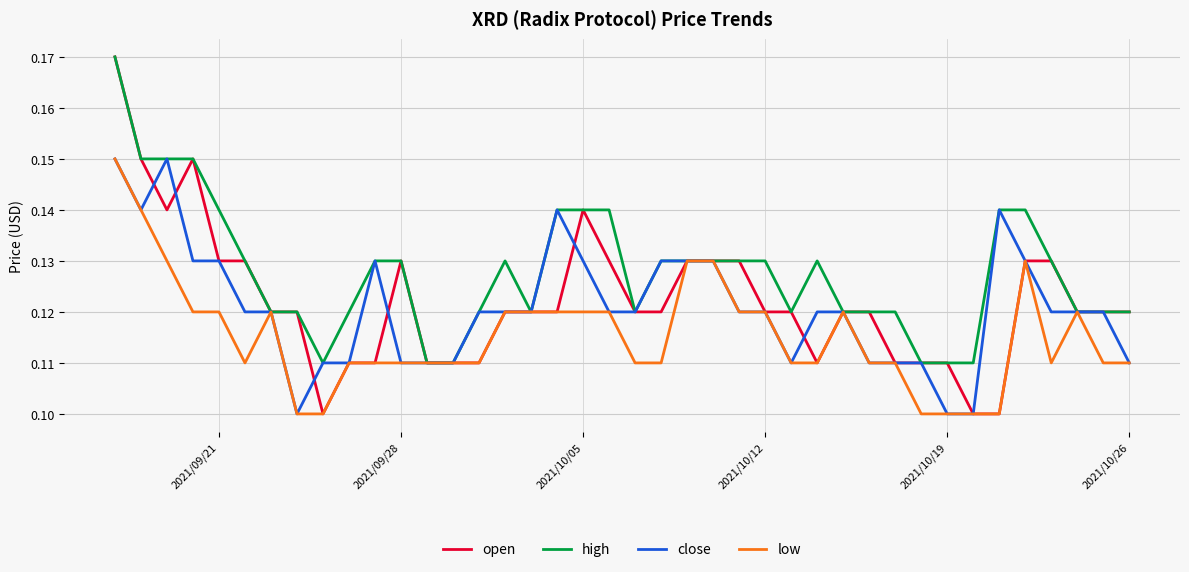

Which series has the largest range (max minus min)?

open